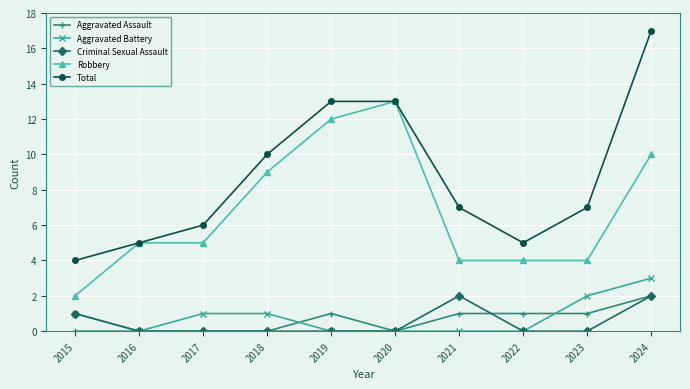

What is the difference between the highest and lowest values at 2018?

10